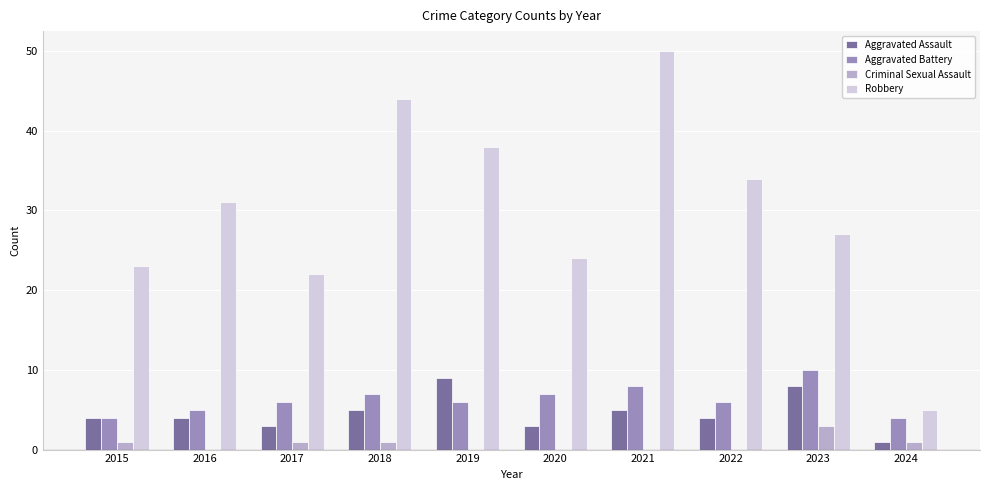

Are the bars grouped side by side (vs. stacked)?

Yes